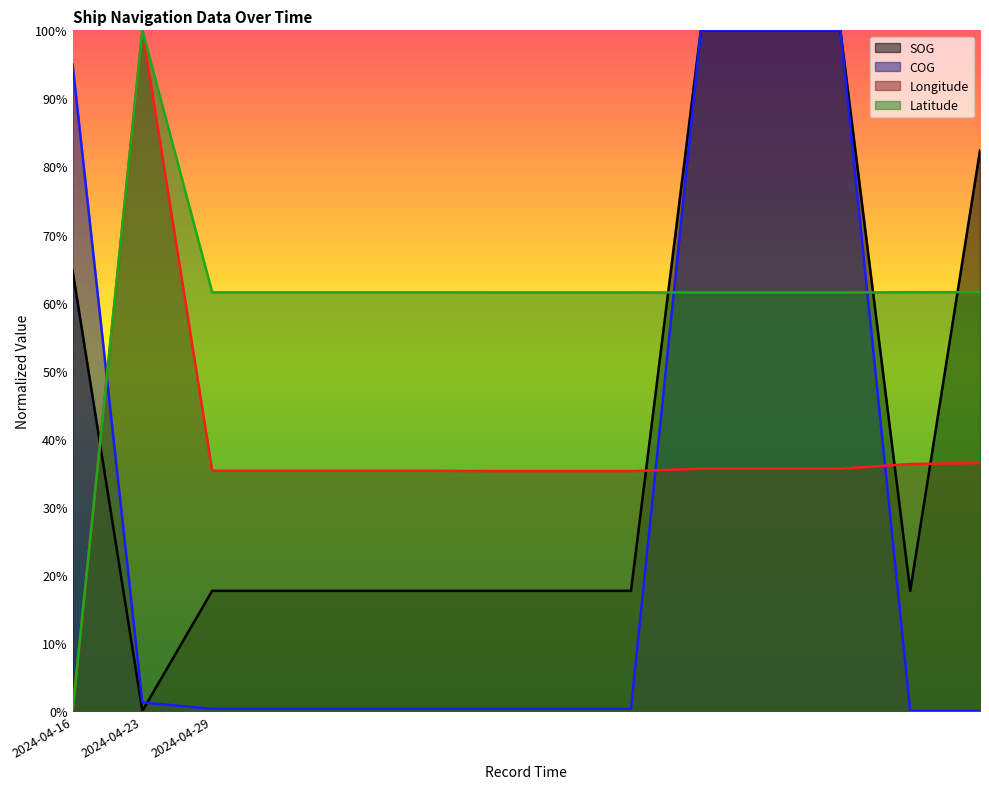

Which series has the largest total across all categories?

Latitude